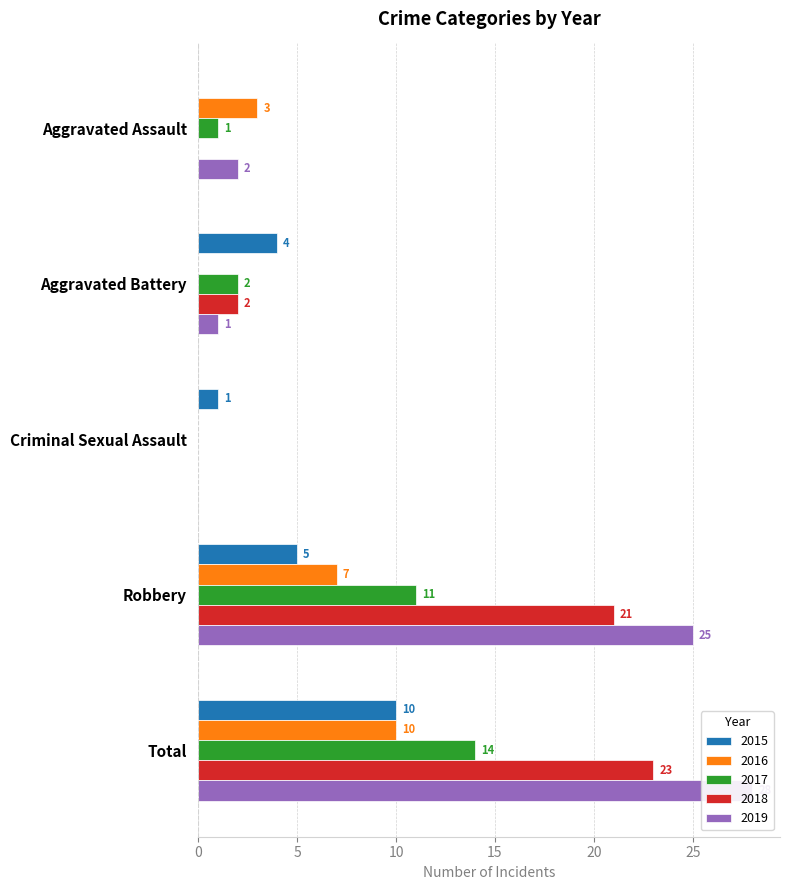

What is the sum of the 2017 values at Aggravated Assault and Criminal Sexual Assault?

1